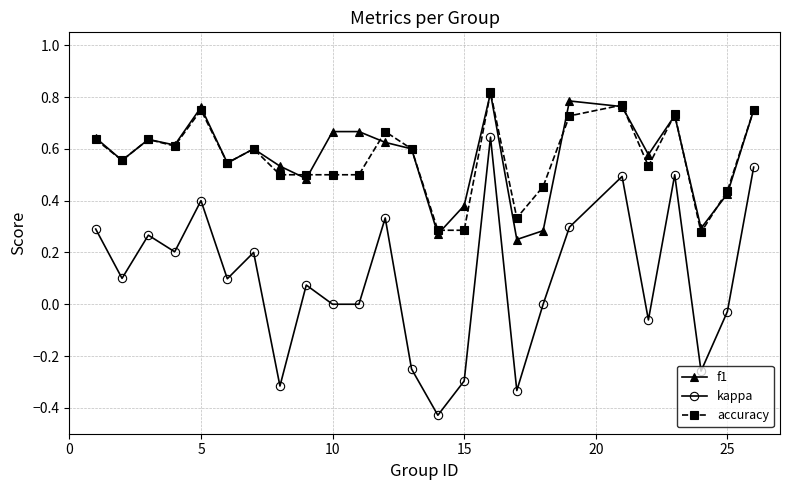

Which series has the largest range (max minus min)?

kappa